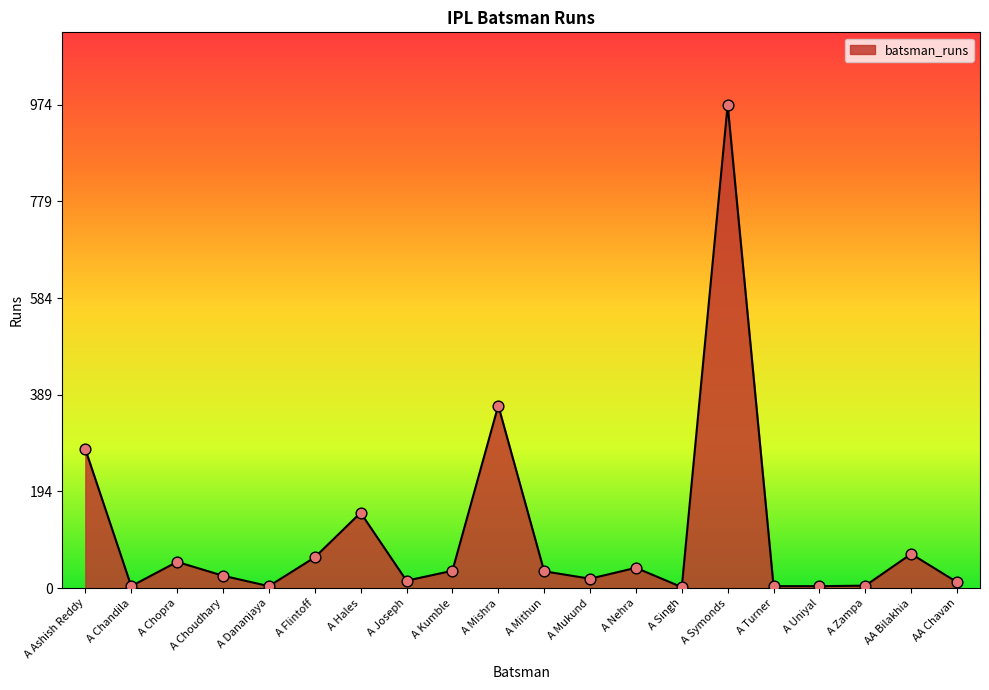

What is the change in value from A Choudhary to AA Bilakhia?

+44